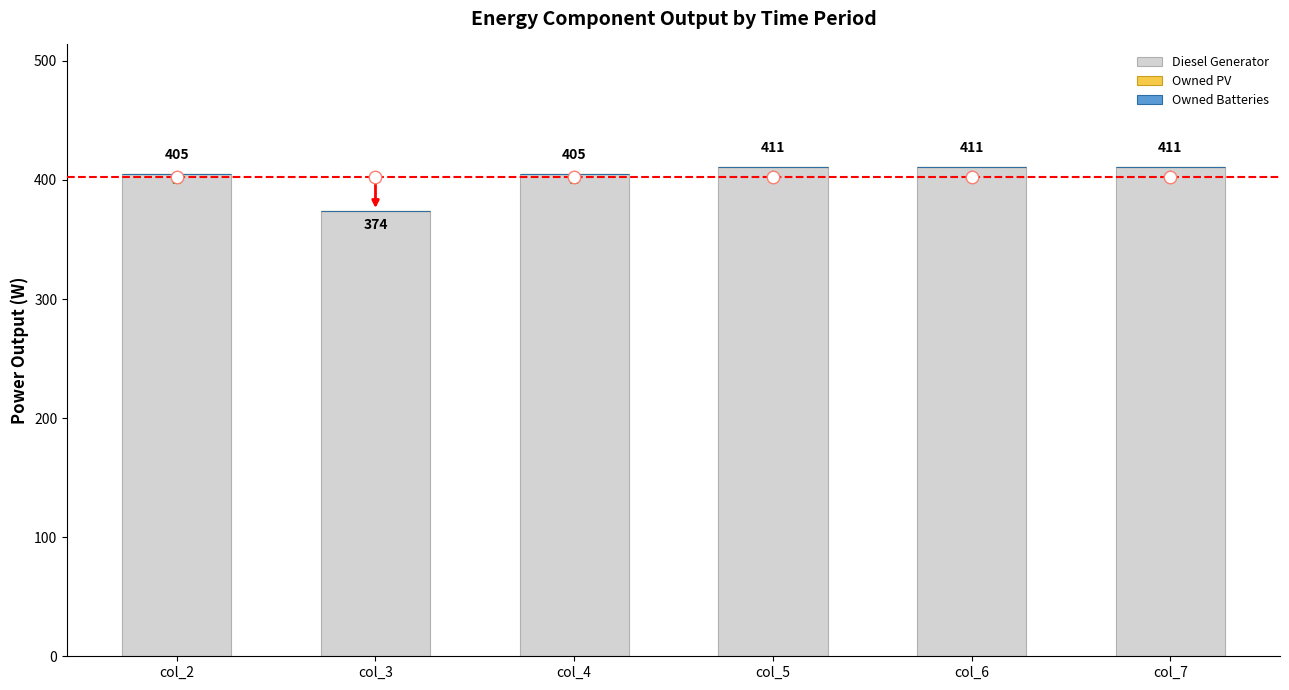

What is the average value?

403